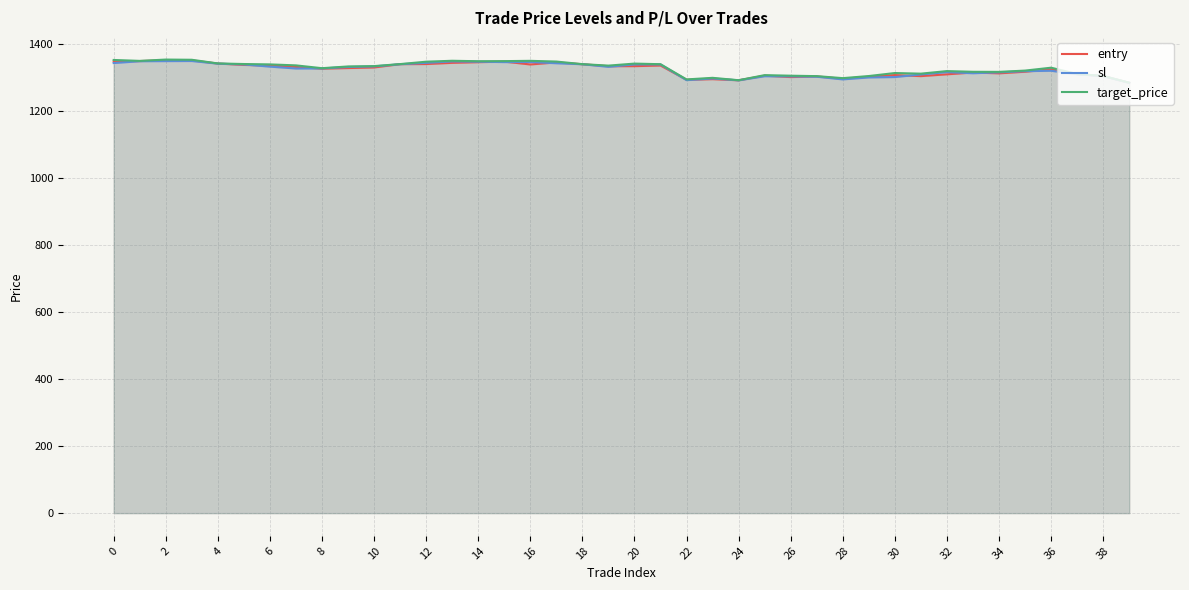

Which series has the largest total across all categories?

target_price